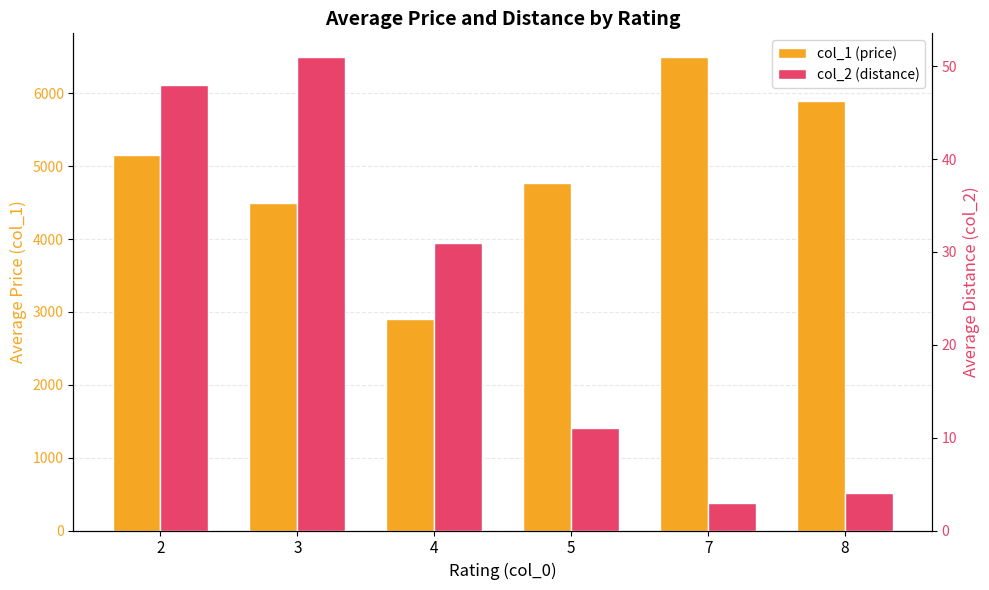

How many groups of bars are there?

6